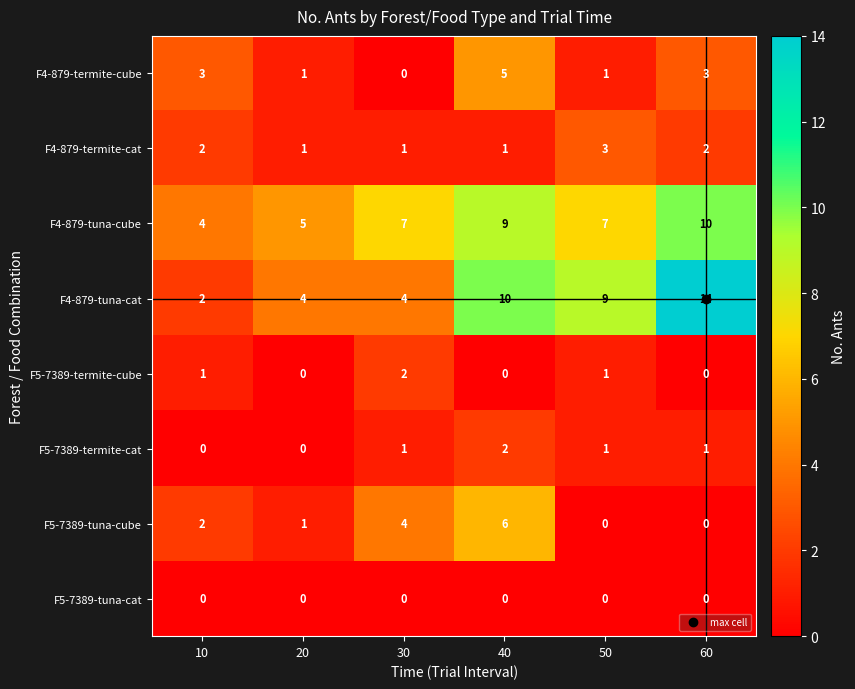

What is the sum of all F4-879-tuna-cat values?

43